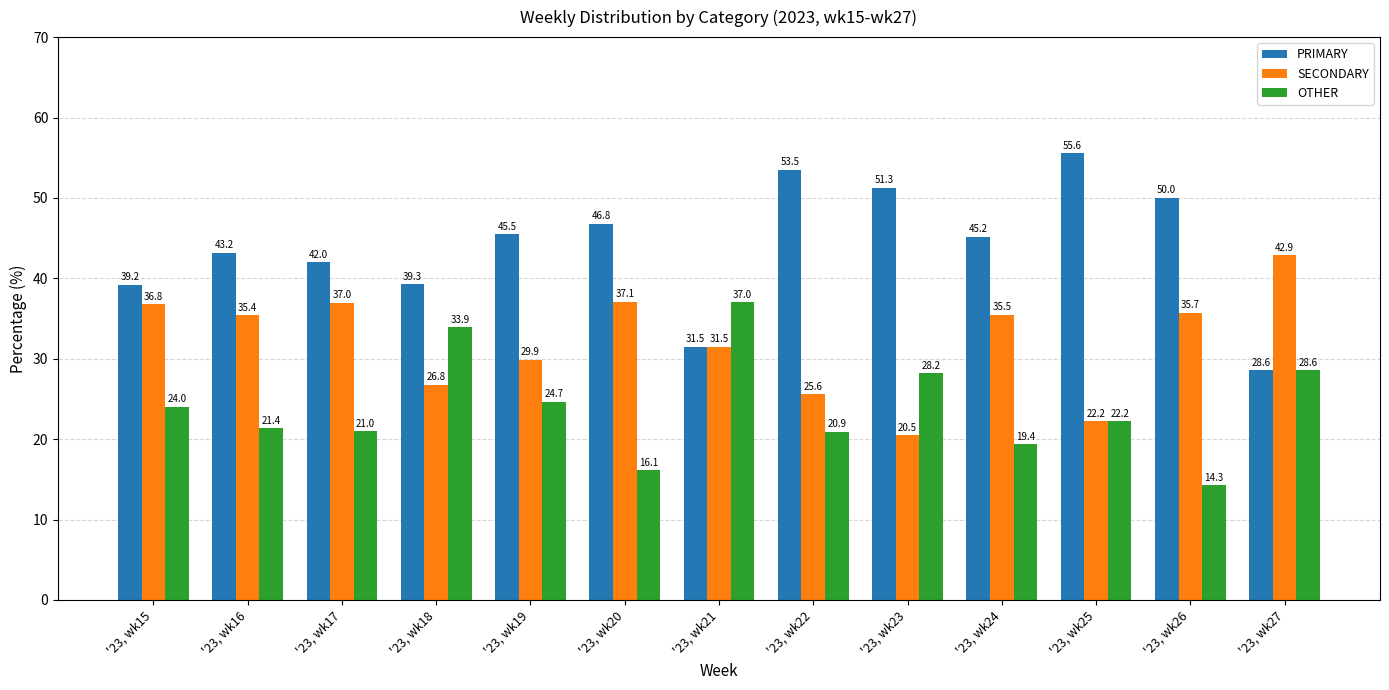

What is the greatest value displayed?

55.6